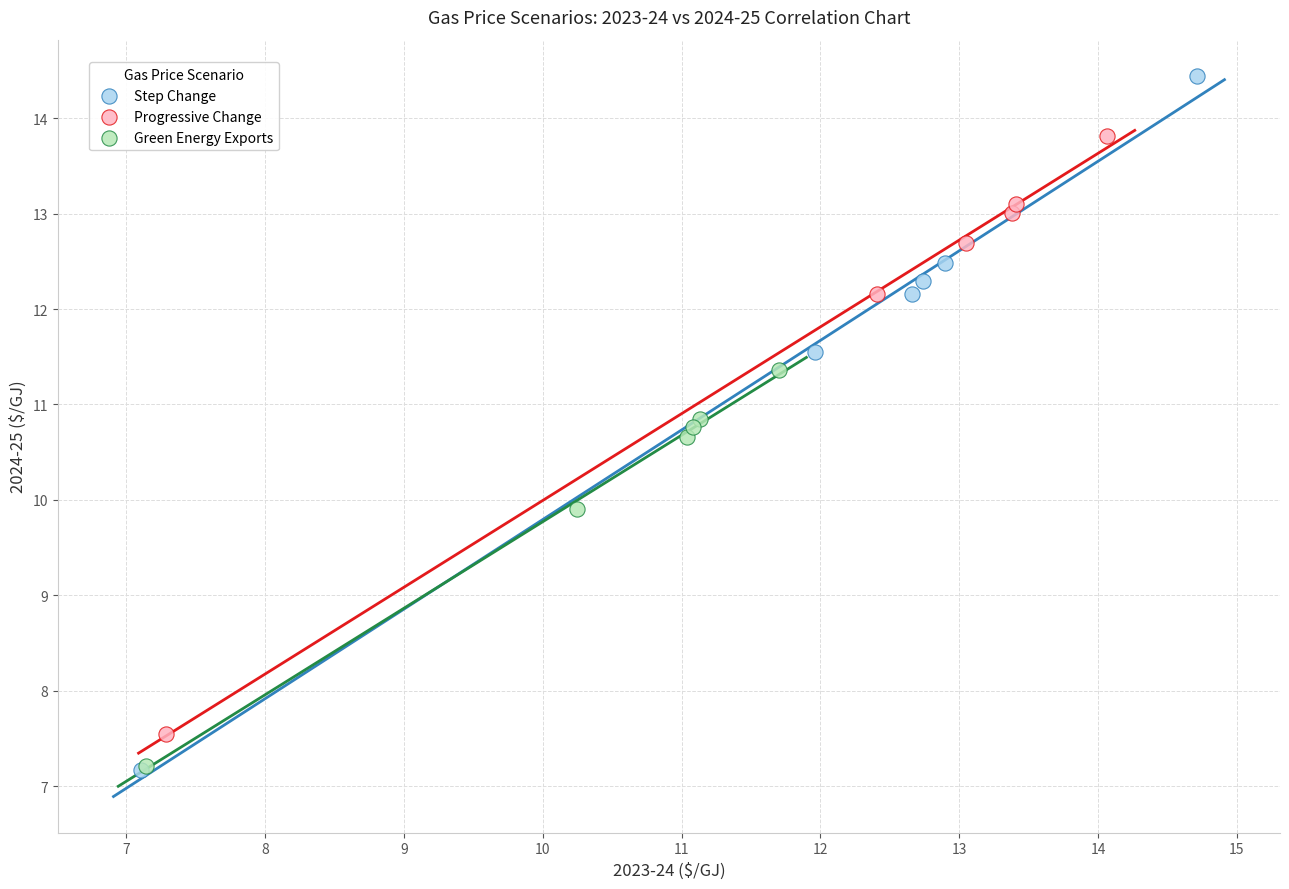

Which series has the largest Y range (max minus min)?

Step Change